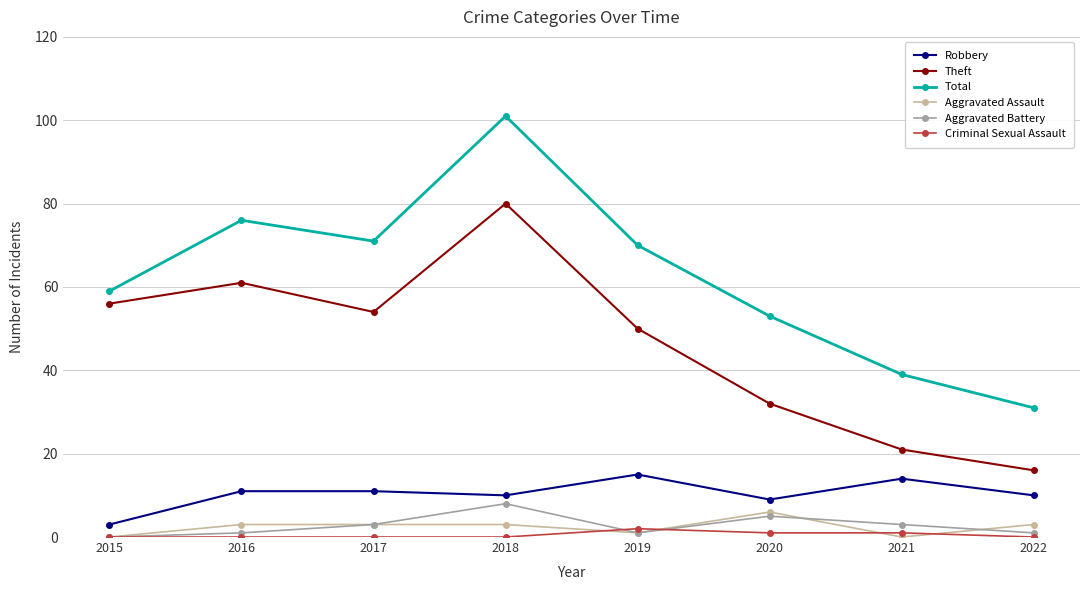

How many lines are shown in the chart?

6